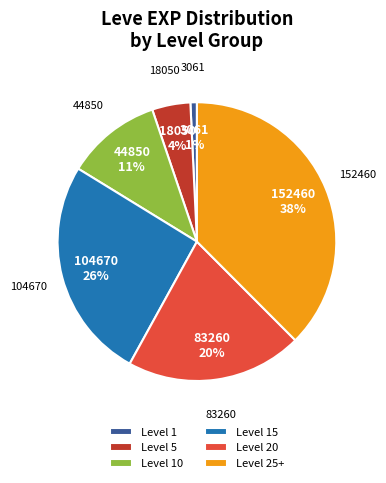

To the nearest percent, what portion does Level 1 represent?

1%